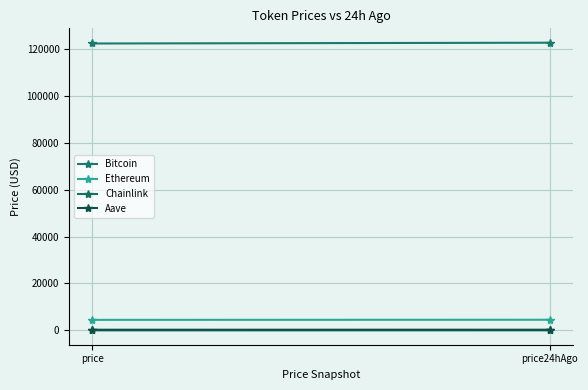

What are all the series names shown in the legend?

Bitcoin, Ethereum, Chainlink, Aave